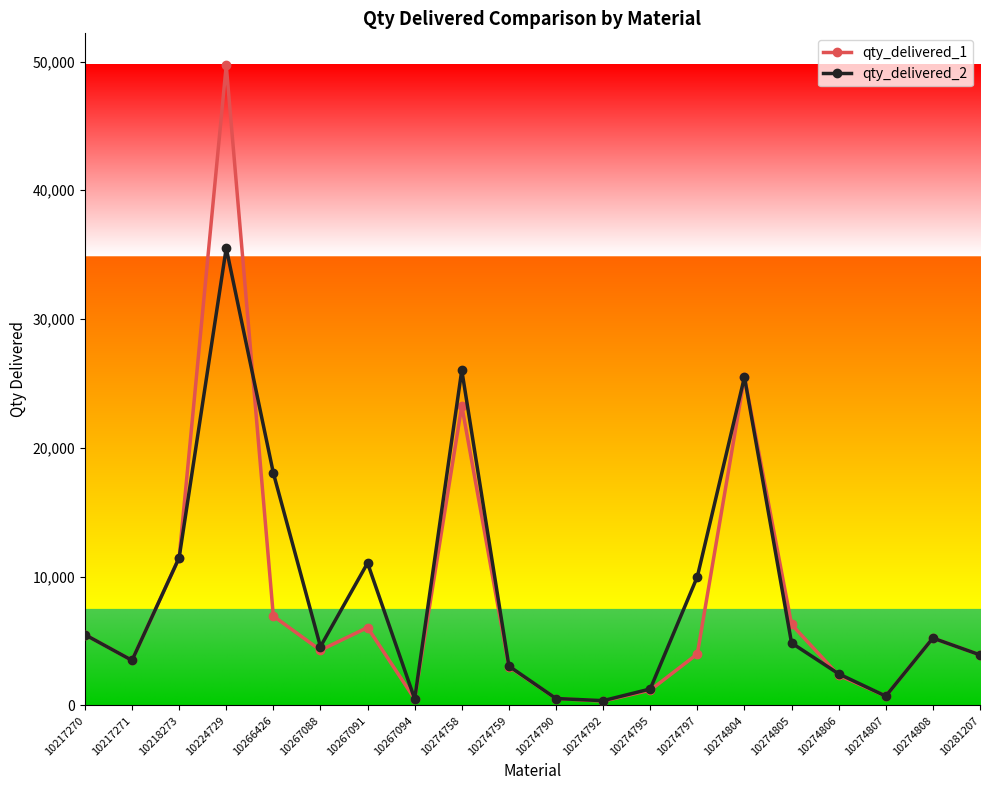

Which series has the largest total across all categories?

qty_delivered_2